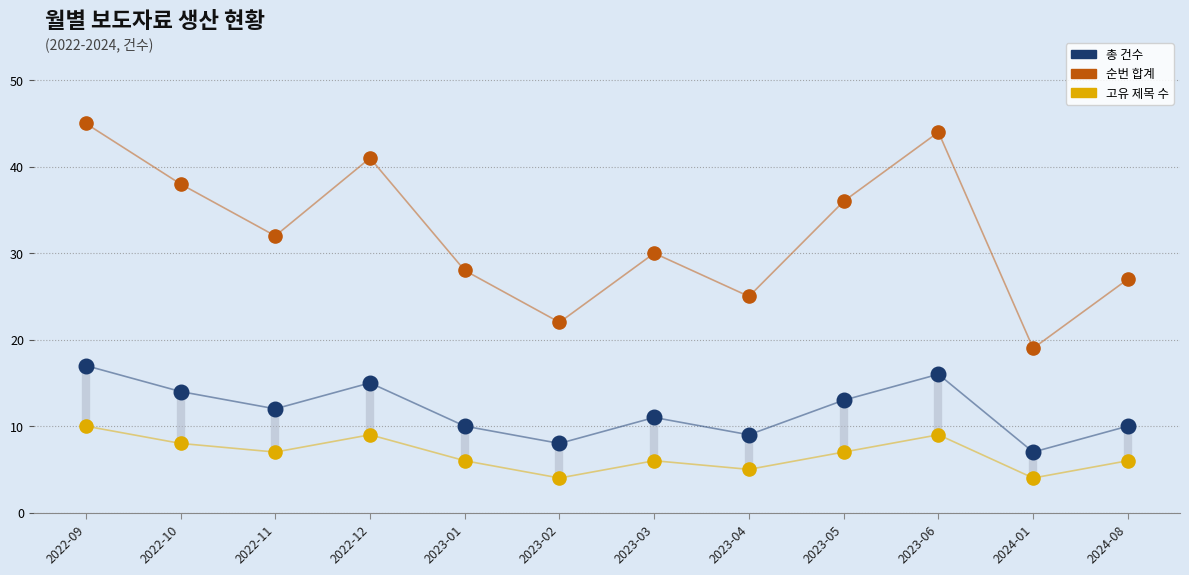

Which series contains the lowest Y value?

고유 제목 수